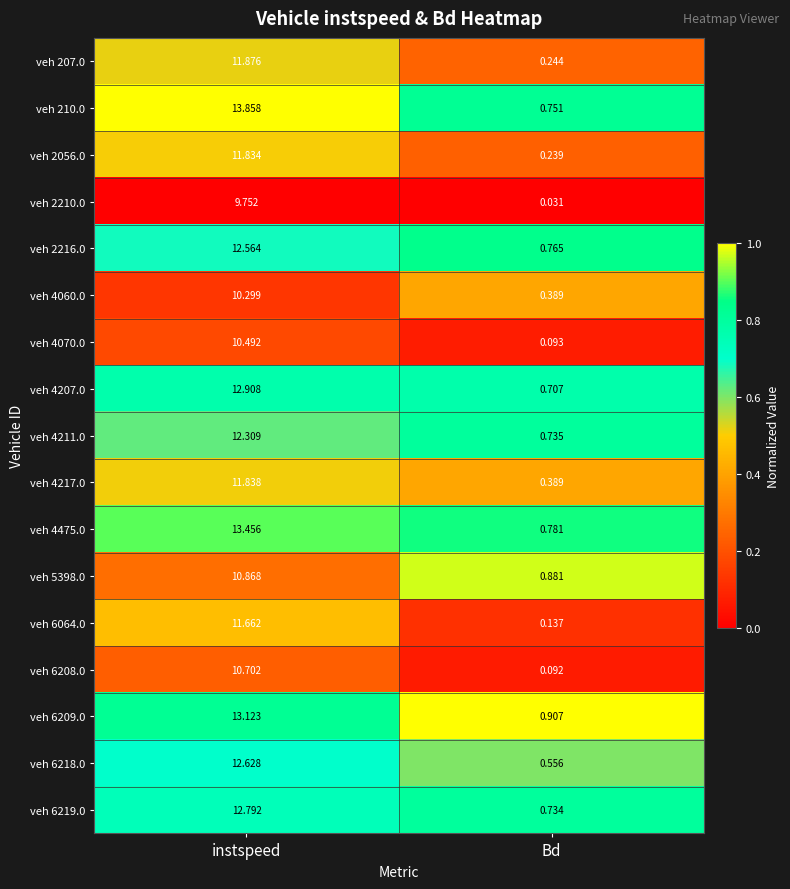

Which series has the widest spread of values?

veh 210.0